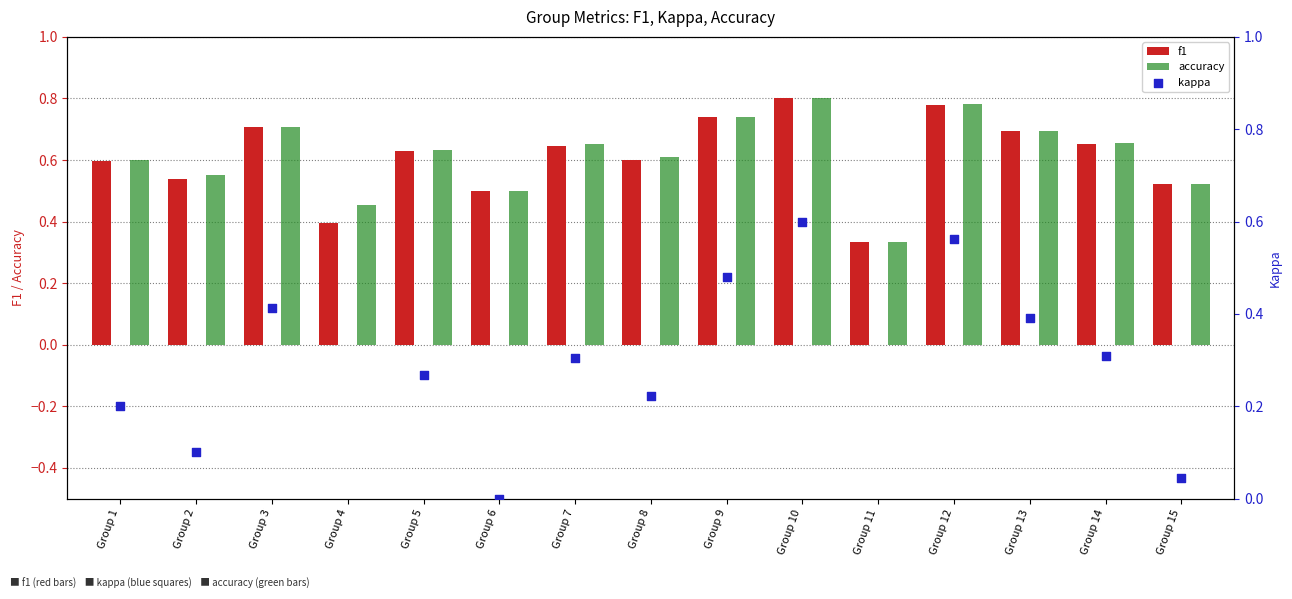

Which series contains the highest Y value?

f1